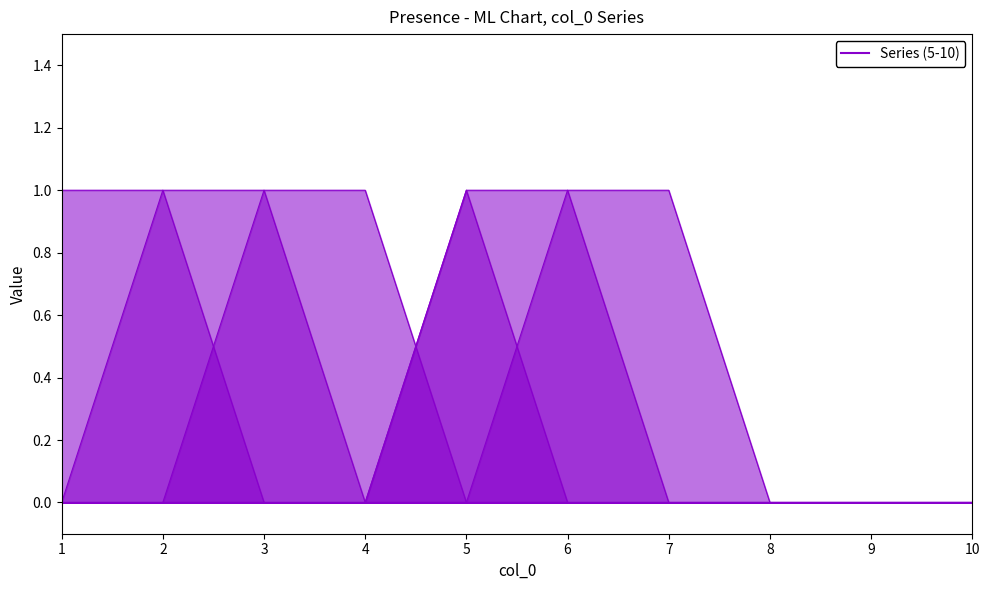

Reading right to left, extract all data points from this chart.

5: 10=0	9=0	8=0	7=0	6=0	5=0	4=0	3=0	2=1	1=1
6: 10=0	9=0	8=0	7=0	6=0	5=0	4=0	3=1	2=1	1=0
7: 10=0	9=0	8=0	7=0	6=0	5=0	4=1	3=1	2=0	1=0
8: 10=0	9=0	8=0	7=0	6=0	5=1	4=0	3=0	2=0	1=0
9: 10=0	9=0	8=0	7=0	6=1	5=1	4=0	3=0	2=0	1=0
10: 10=0	9=0	8=0	7=1	6=1	5=0	4=0	3=0	2=0	1=0